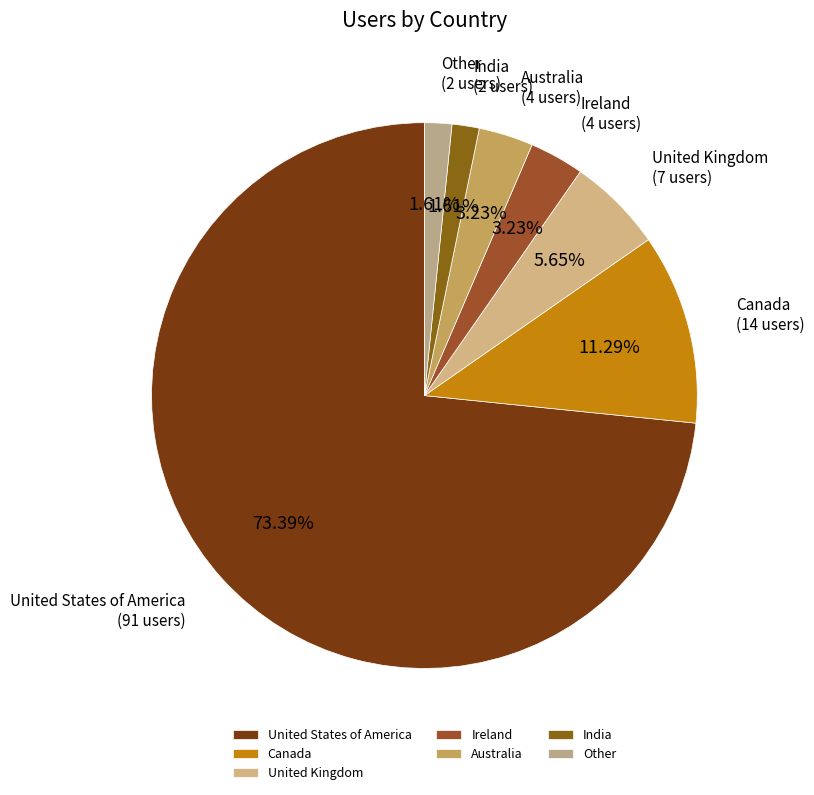

Combined, what portion of the pie is India and Ireland?

4.8%